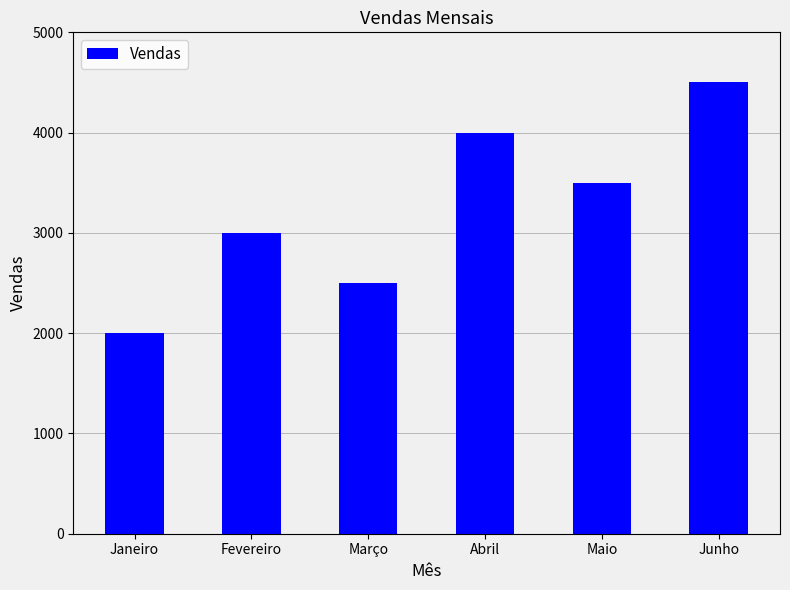

What is the label of the 6th bar from the right?

Janeiro